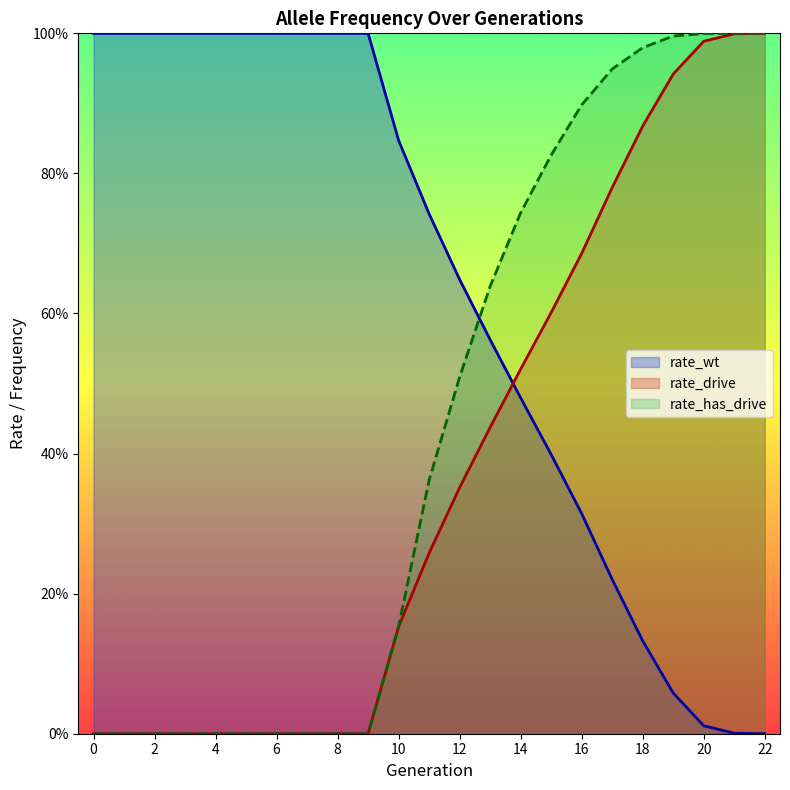

True or false: rate_has_drive has more than 2 interior local peaks.

False